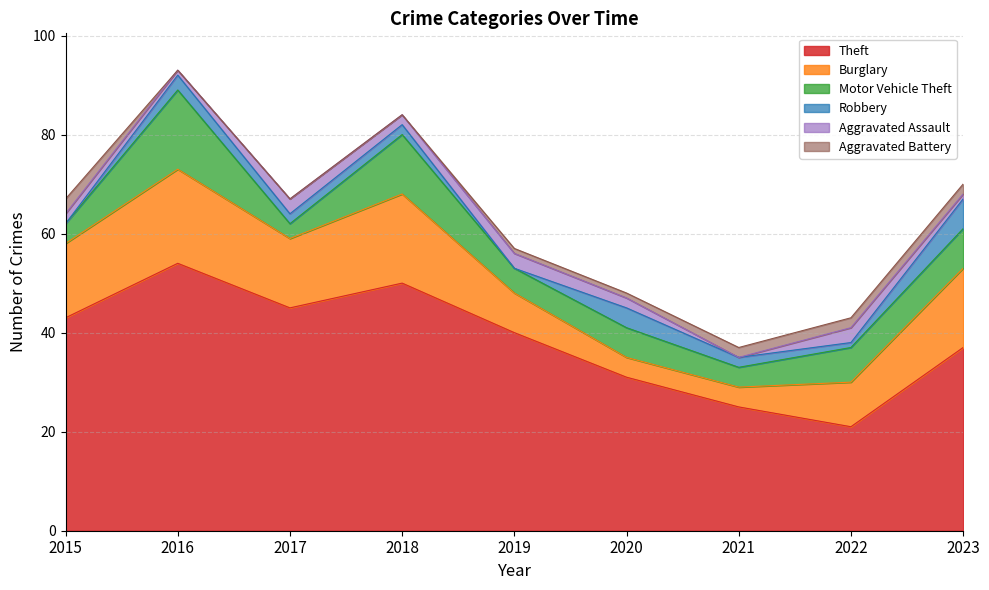

At 2021, list the series in order from largest to smallest.

Theft, Burglary, Motor Vehicle Theft, Robbery, Aggravated Battery, Aggravated Assault